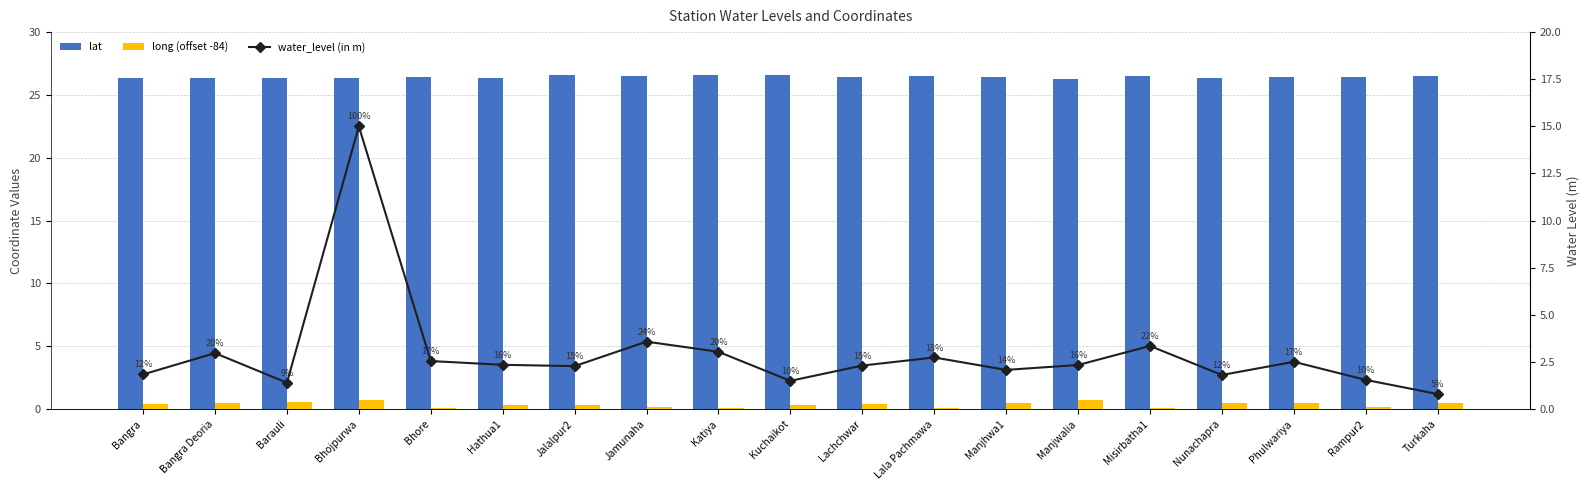

Read the lat value at Katiya.

26.6